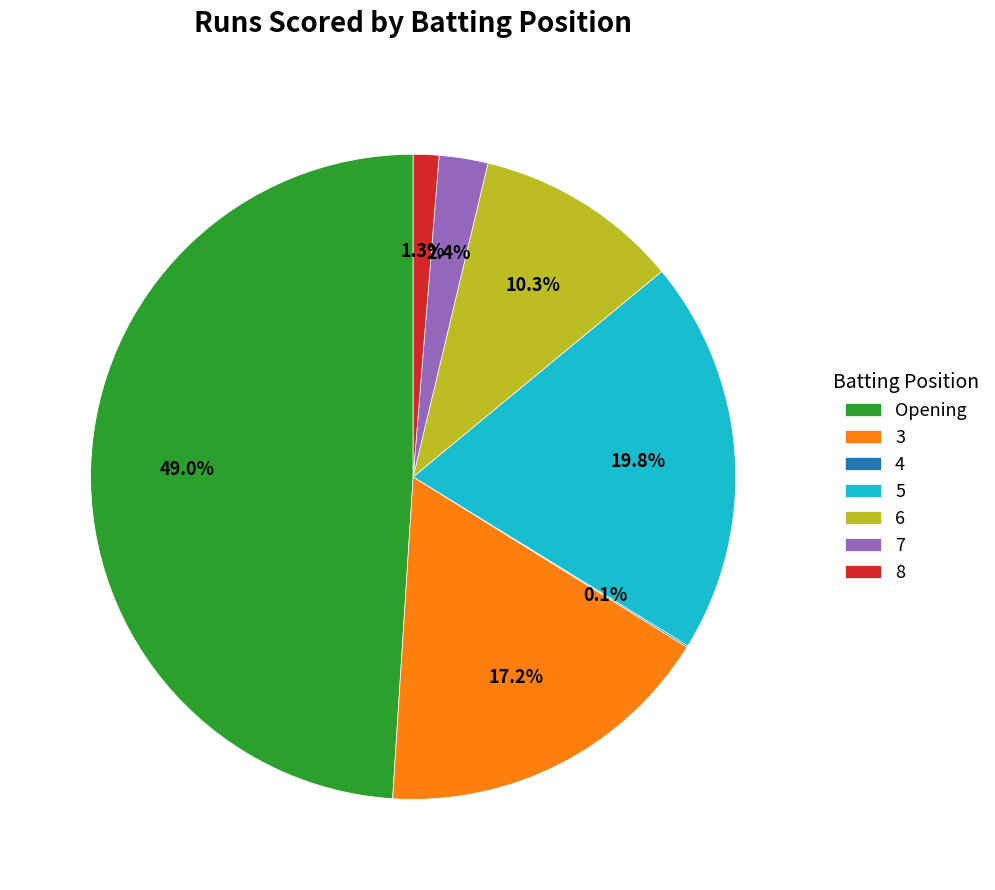

The 7 slice represents 2% of the pie. True or false?

True